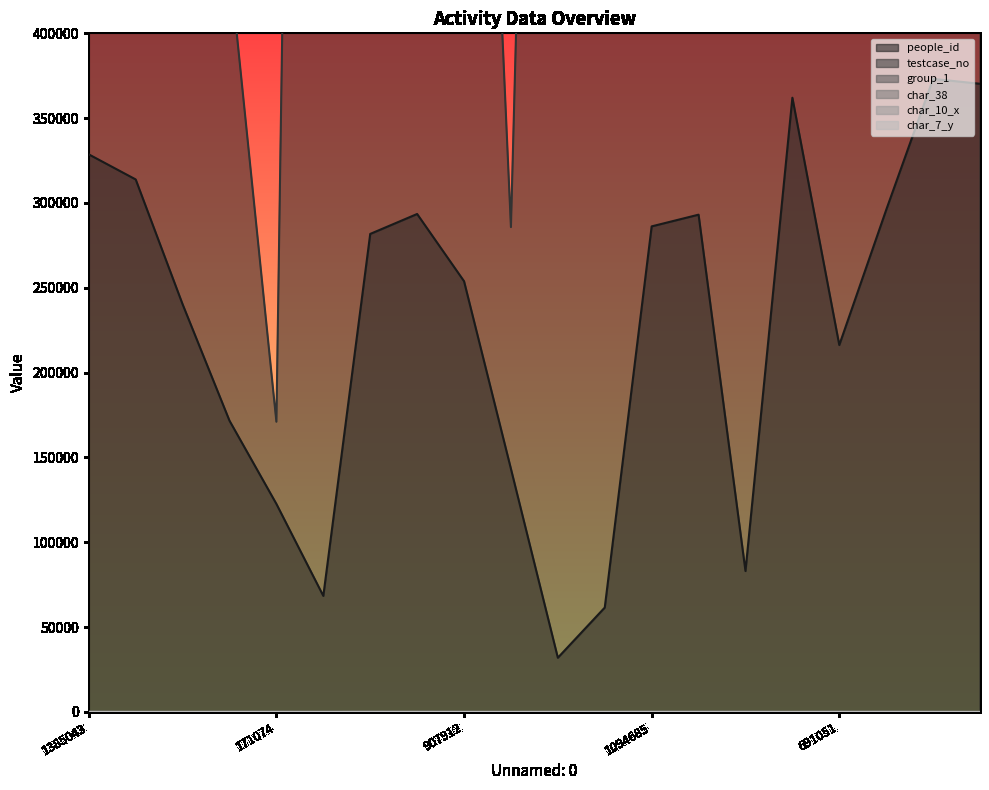

What are all the series names shown in the legend?

people_id, testcase_no, group_1, char_38, char_10_x, char_7_y